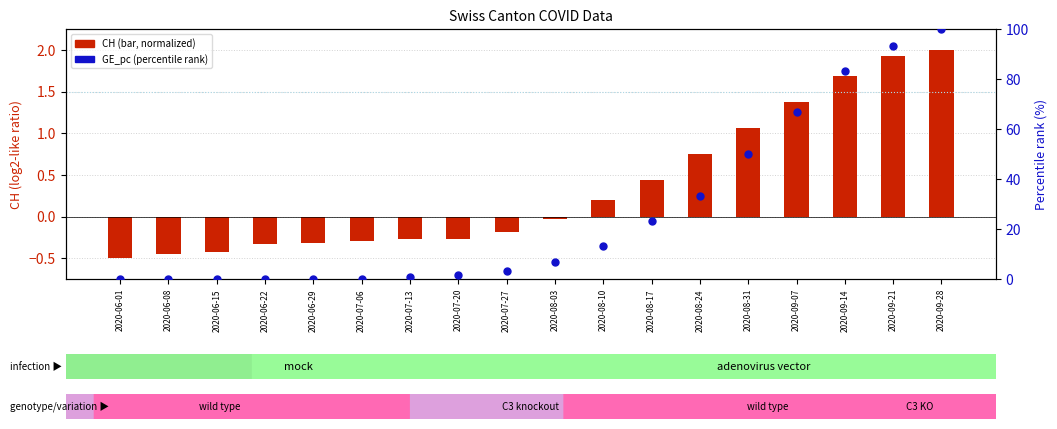

Which series has the largest Y range (max minus min)?

GE_pc (percentile rank)